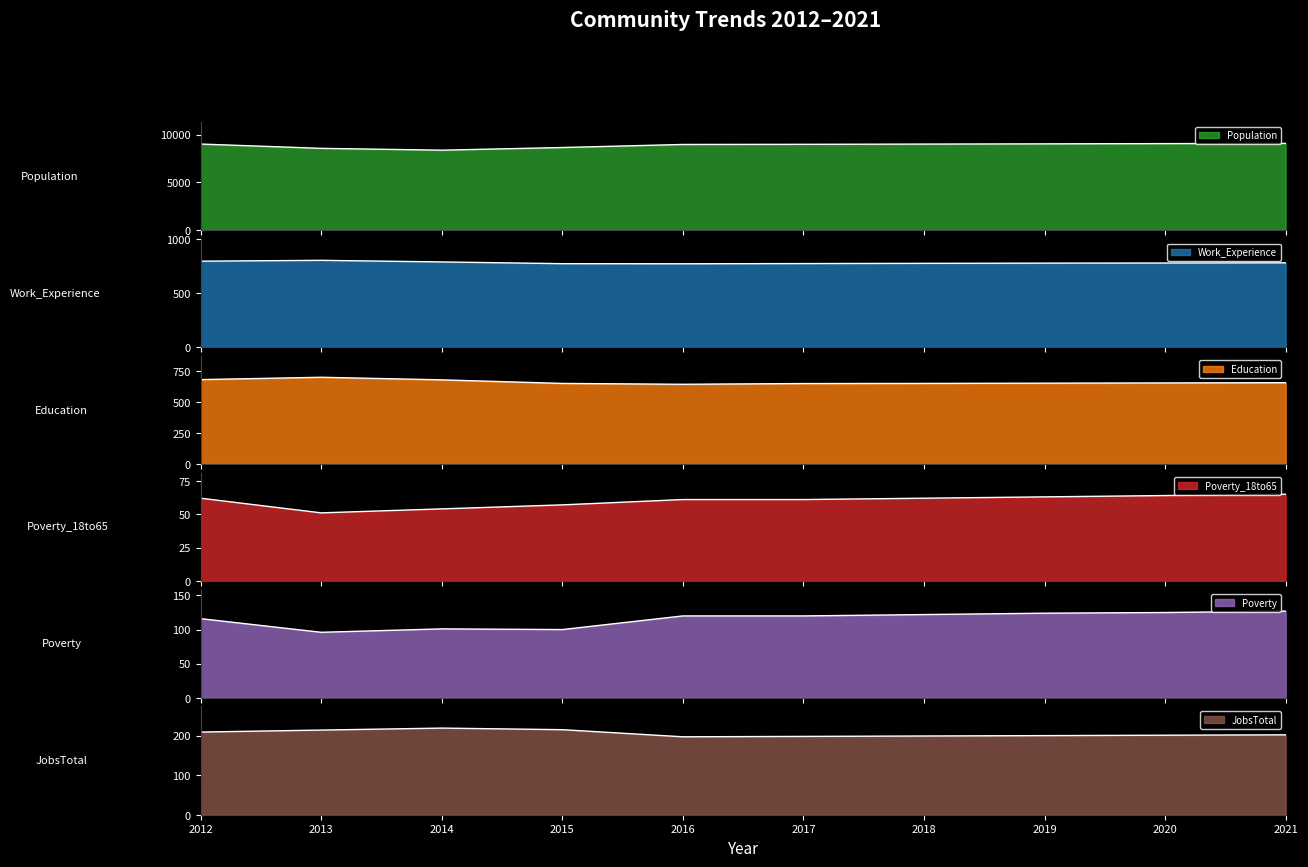

At how many categories does at least one series exceed 297?

10